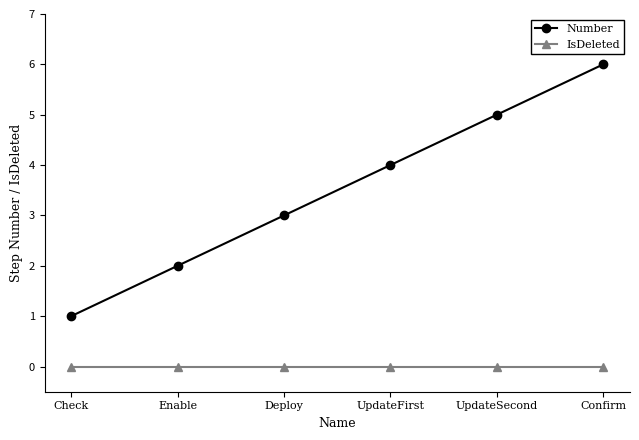

What is the label of the 5th point from the left?

UpdateSecond